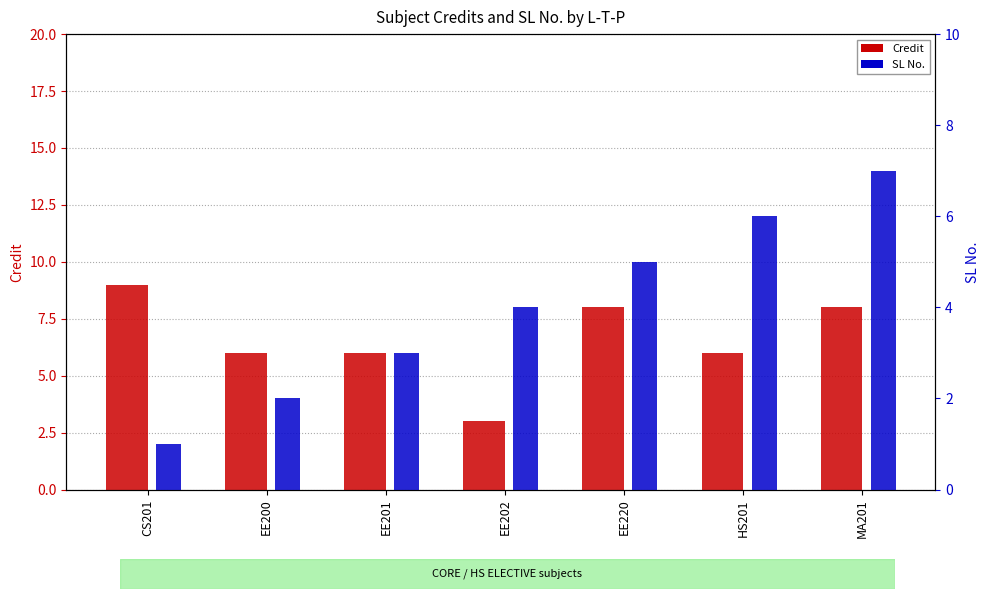

Count the number of categories in the chart.

7